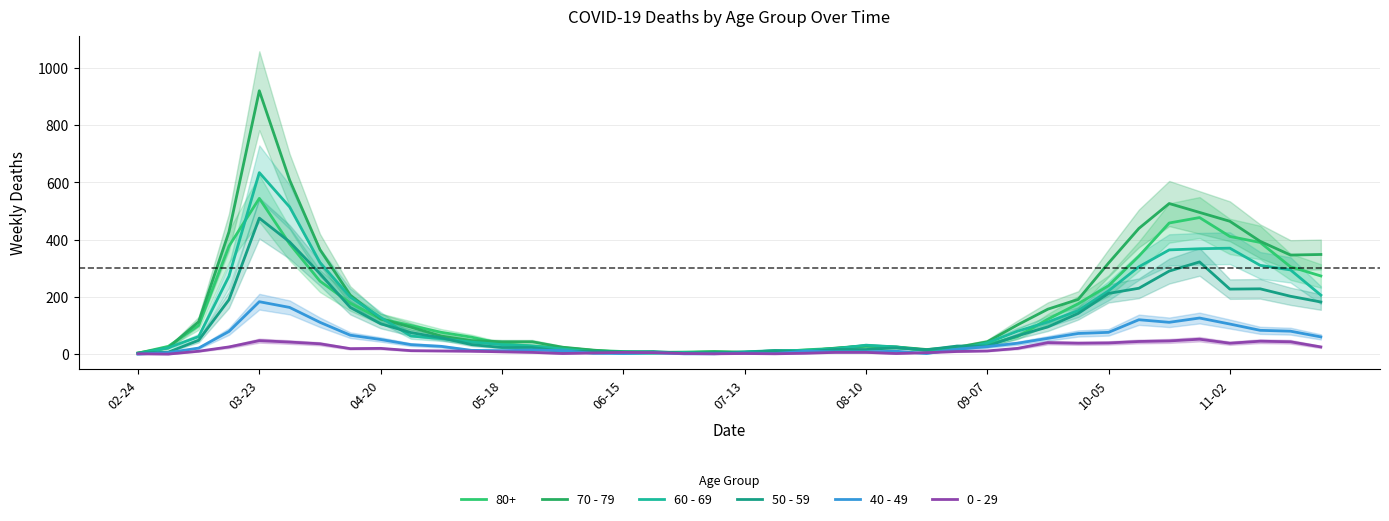

What position from the left is 19?

20